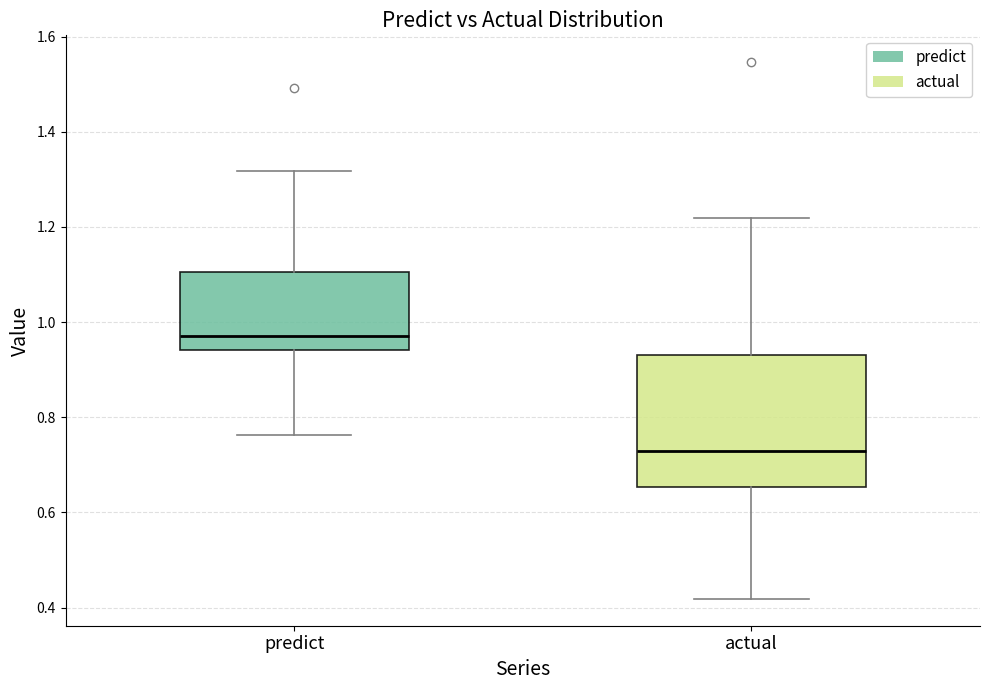

Reading left to right, read every box against the y-axis: the position of its median line, the range the box covers, and the ends of its whiskers. The values are not printed on the chart, so give them approximately, as read against the axis.

predict: median 0.98, box 0.94 to 1.10, whiskers 0.76 to 1.32
actual: median 0.72, box 0.66 to 0.94, whiskers 0.42 to 1.22